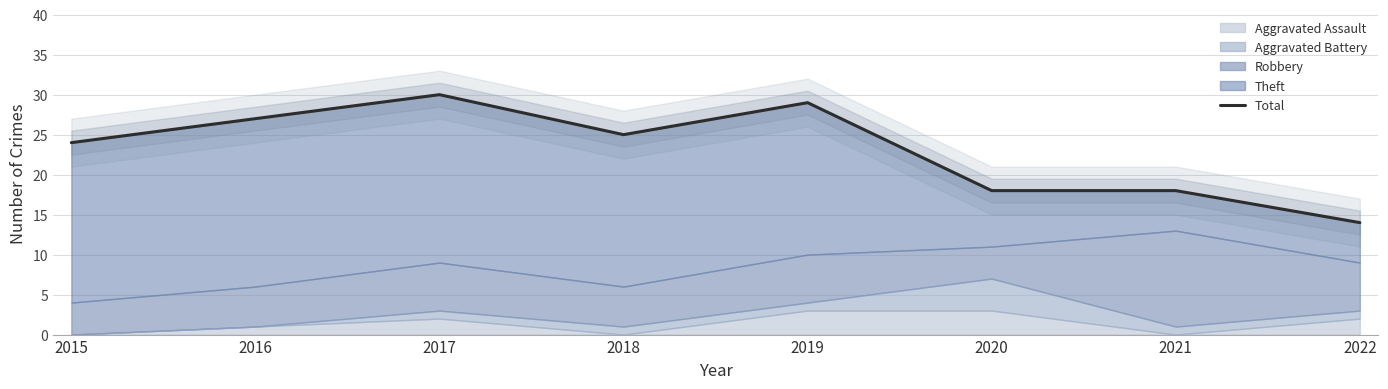

Reading left to right, extract all data points from this chart.

24	27	30	25	29	18	18	14